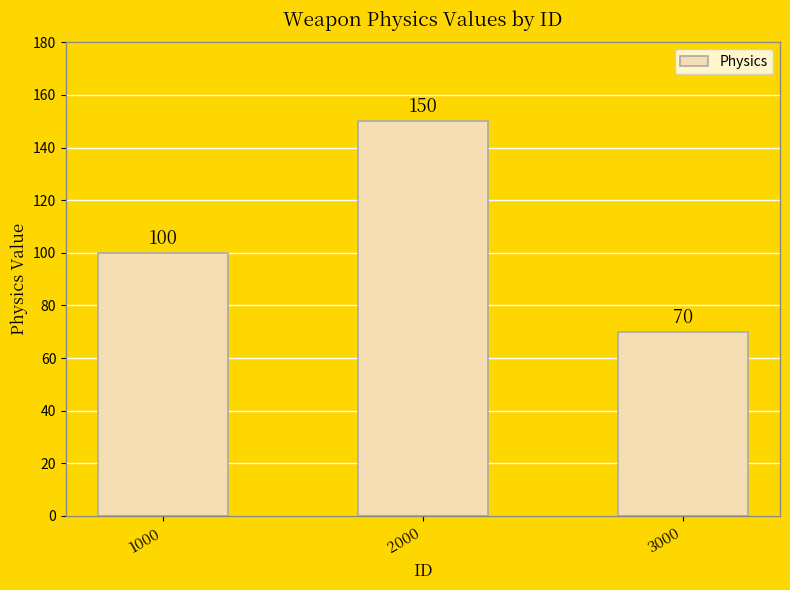

How many bars are there in total?

3